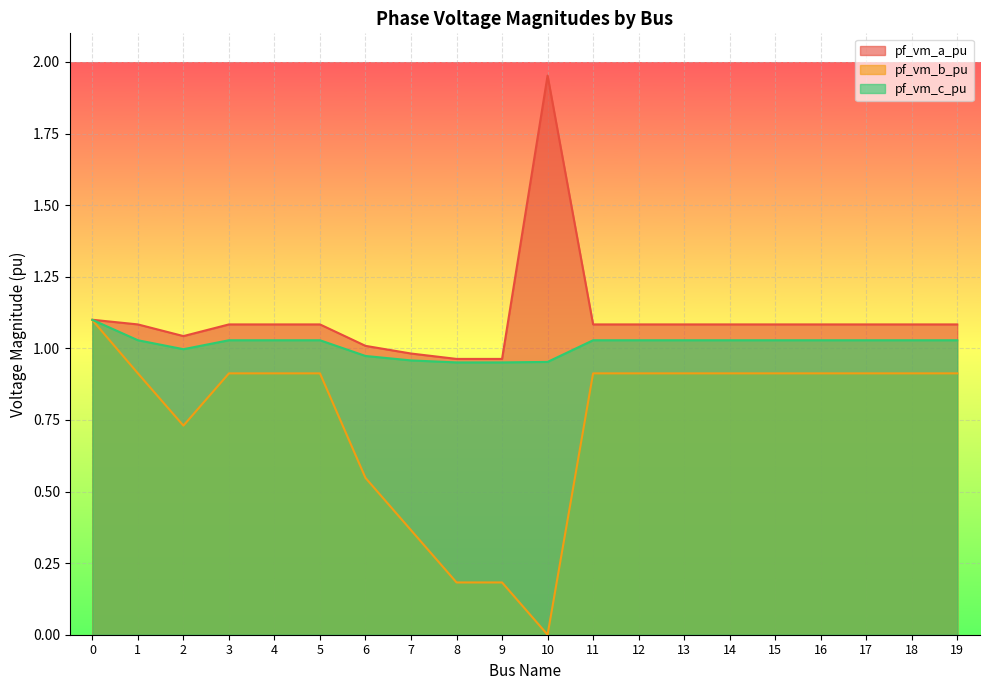

What is the value of the pf_vm_b_pu point at the 5th from the left?

0.9